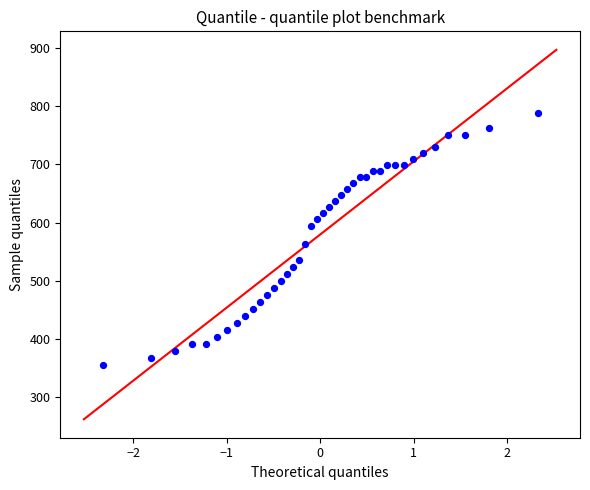

What Y value in the scatter plot is closest to 571?

563.2